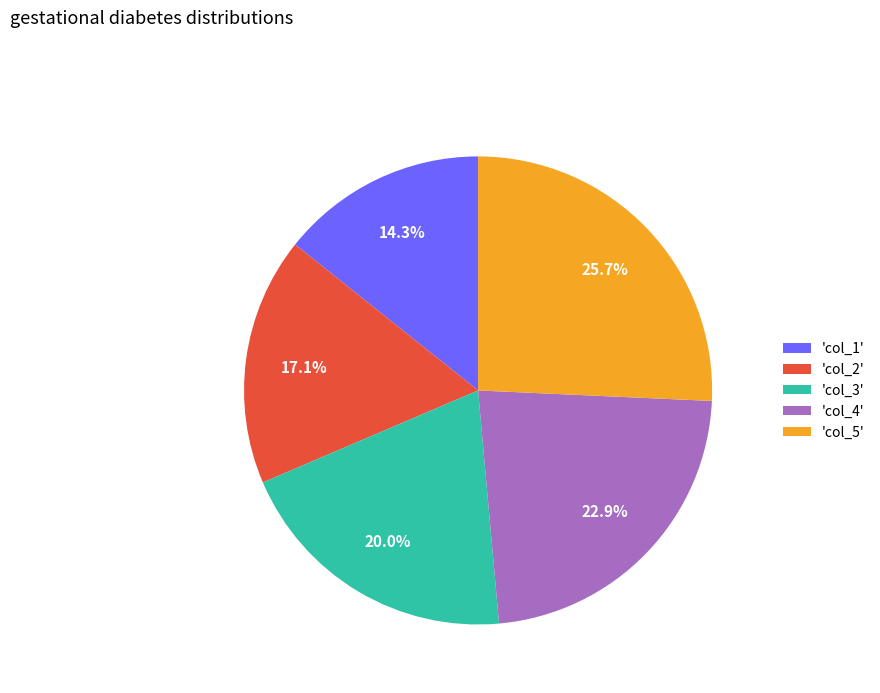

Which category has the smallest portion of the pie?

'col_1'